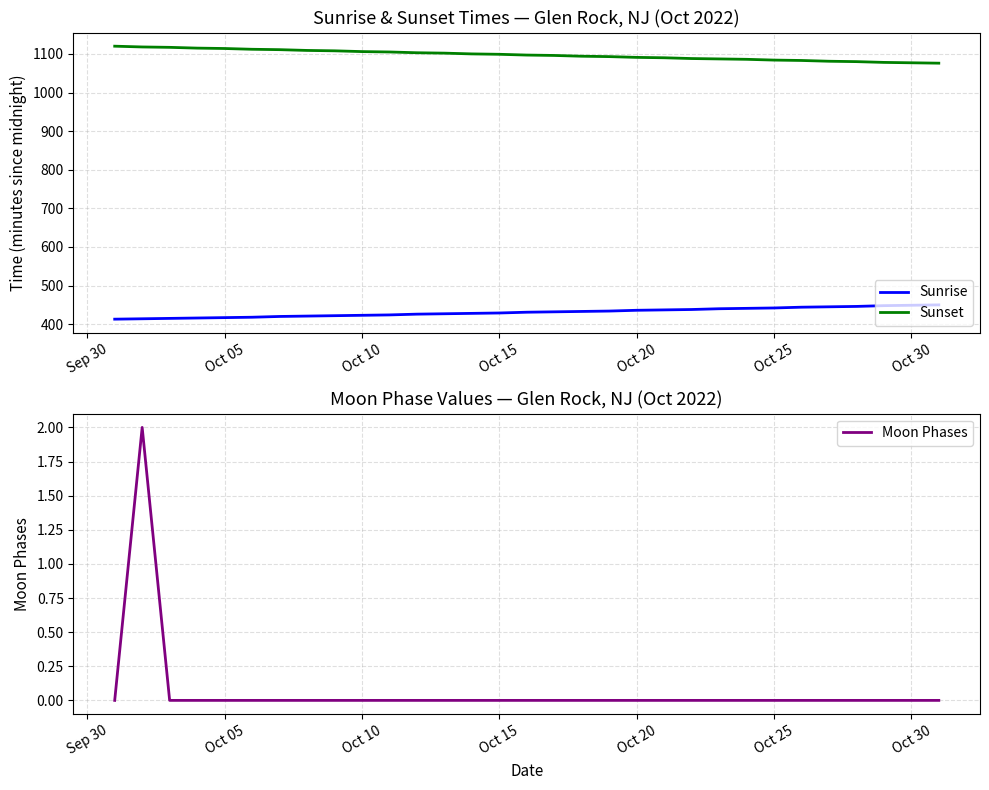

The value of Sunrise at Oct 20 is 436. True or false?

True